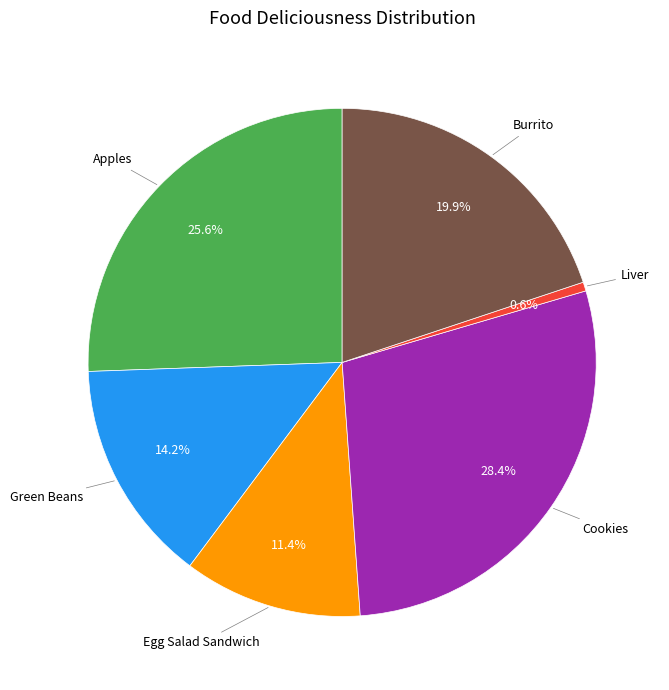

Between Burrito and Apples, which is larger?

Apples